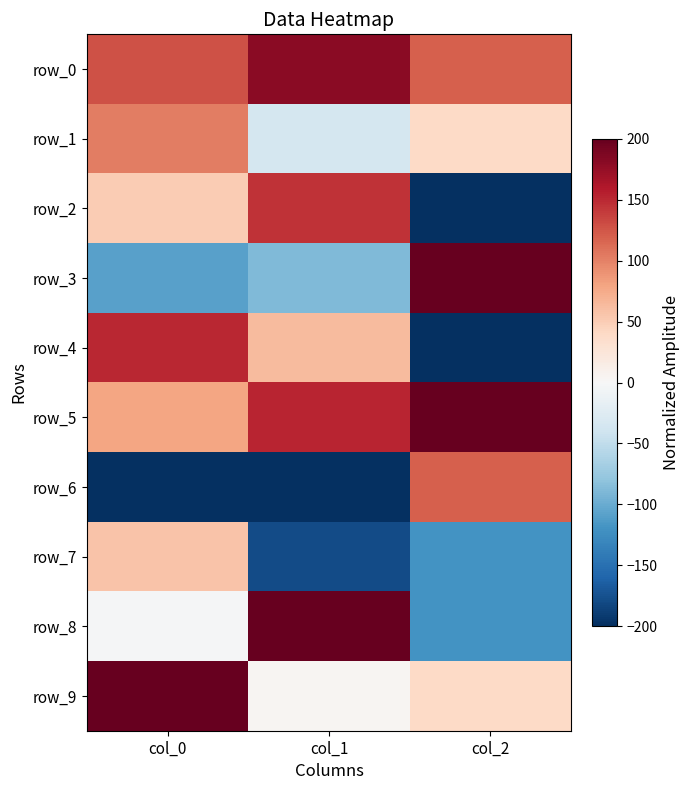

Which series has the largest total across all categories?

row_5